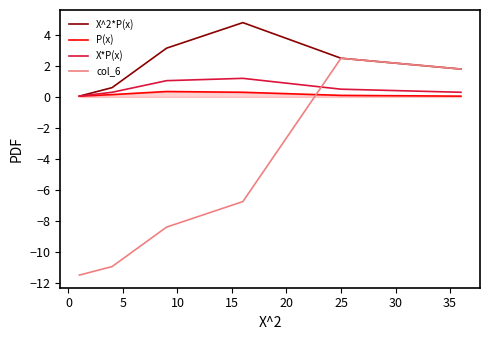

What is the greatest value displayed?

4.8